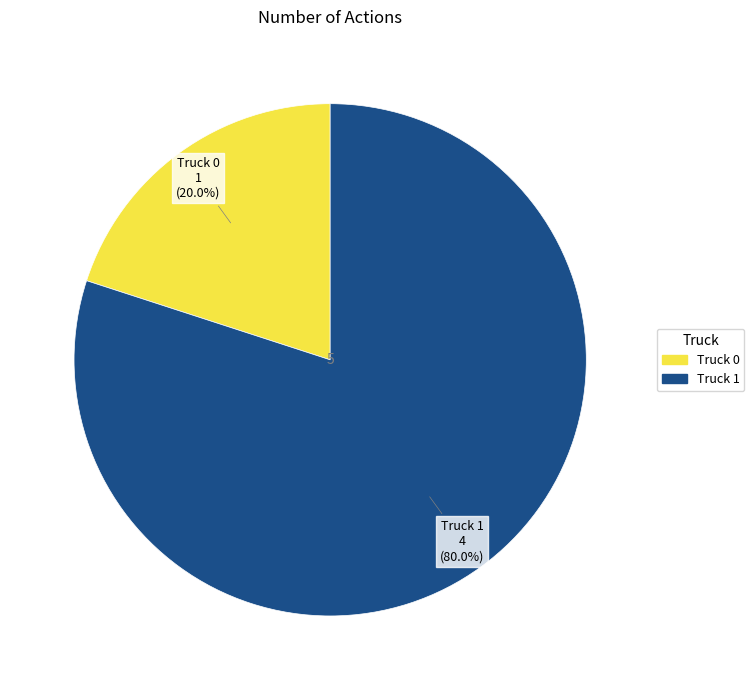

The Truck 0 slice represents 14% of the pie. True or false?

False